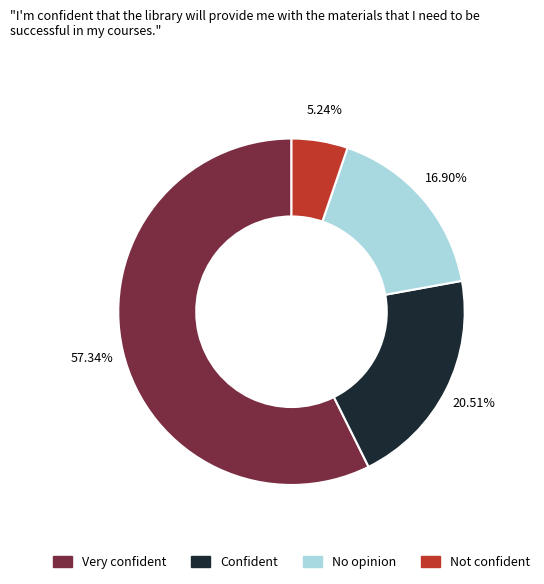

Is there any slice that represents more than half of the pie?

Yes